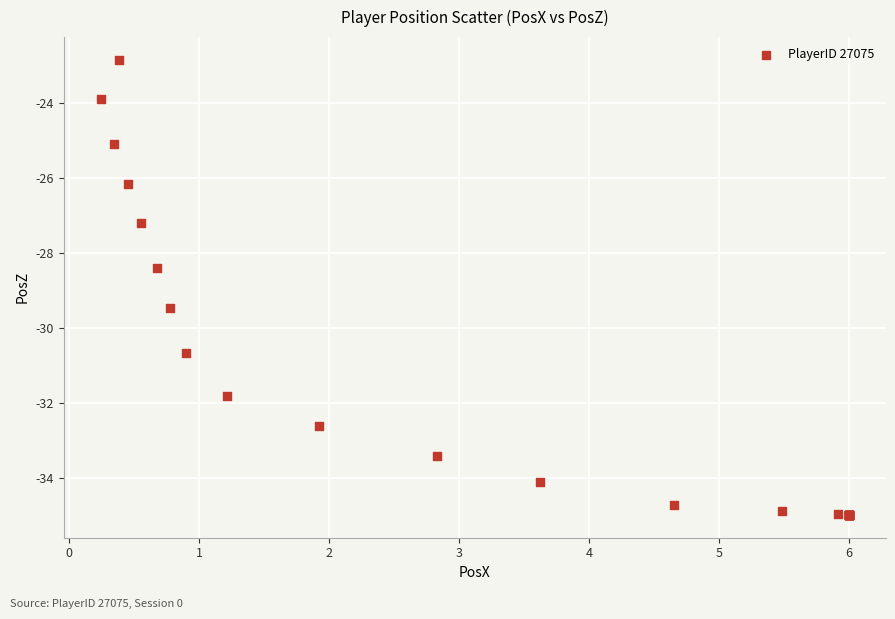

What Y value in the scatter plot is closest to -28?

-28.4